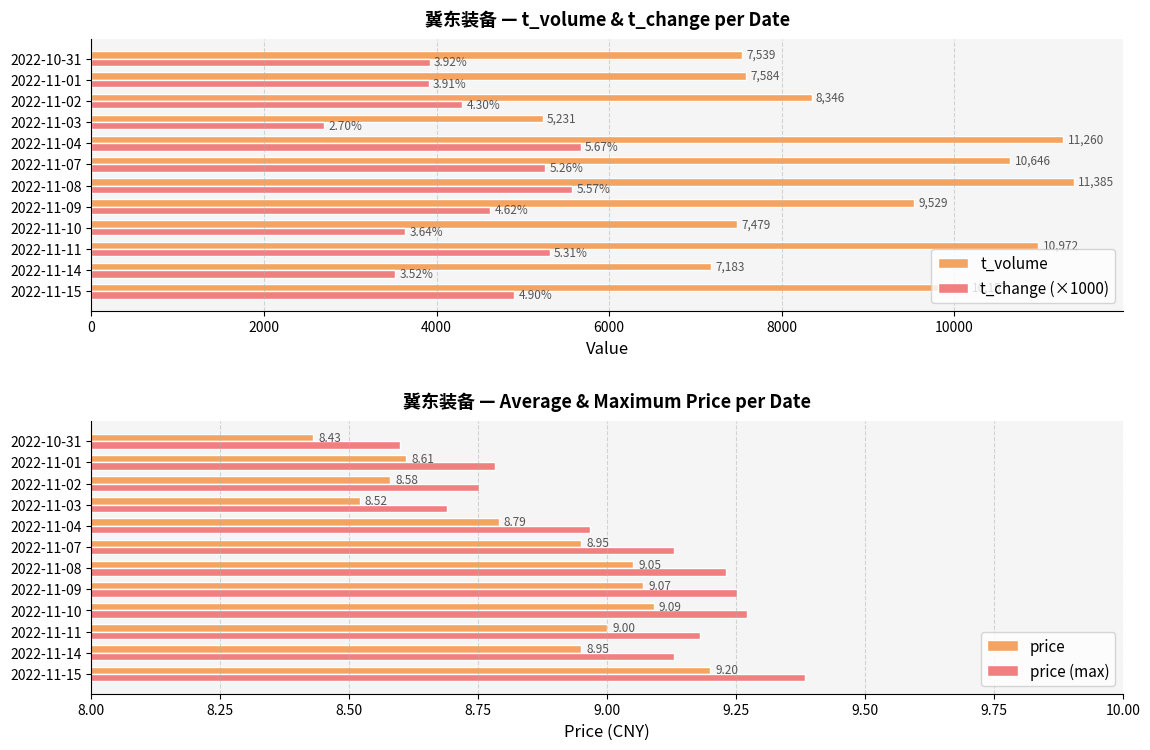

How many bars are there in each group?

4